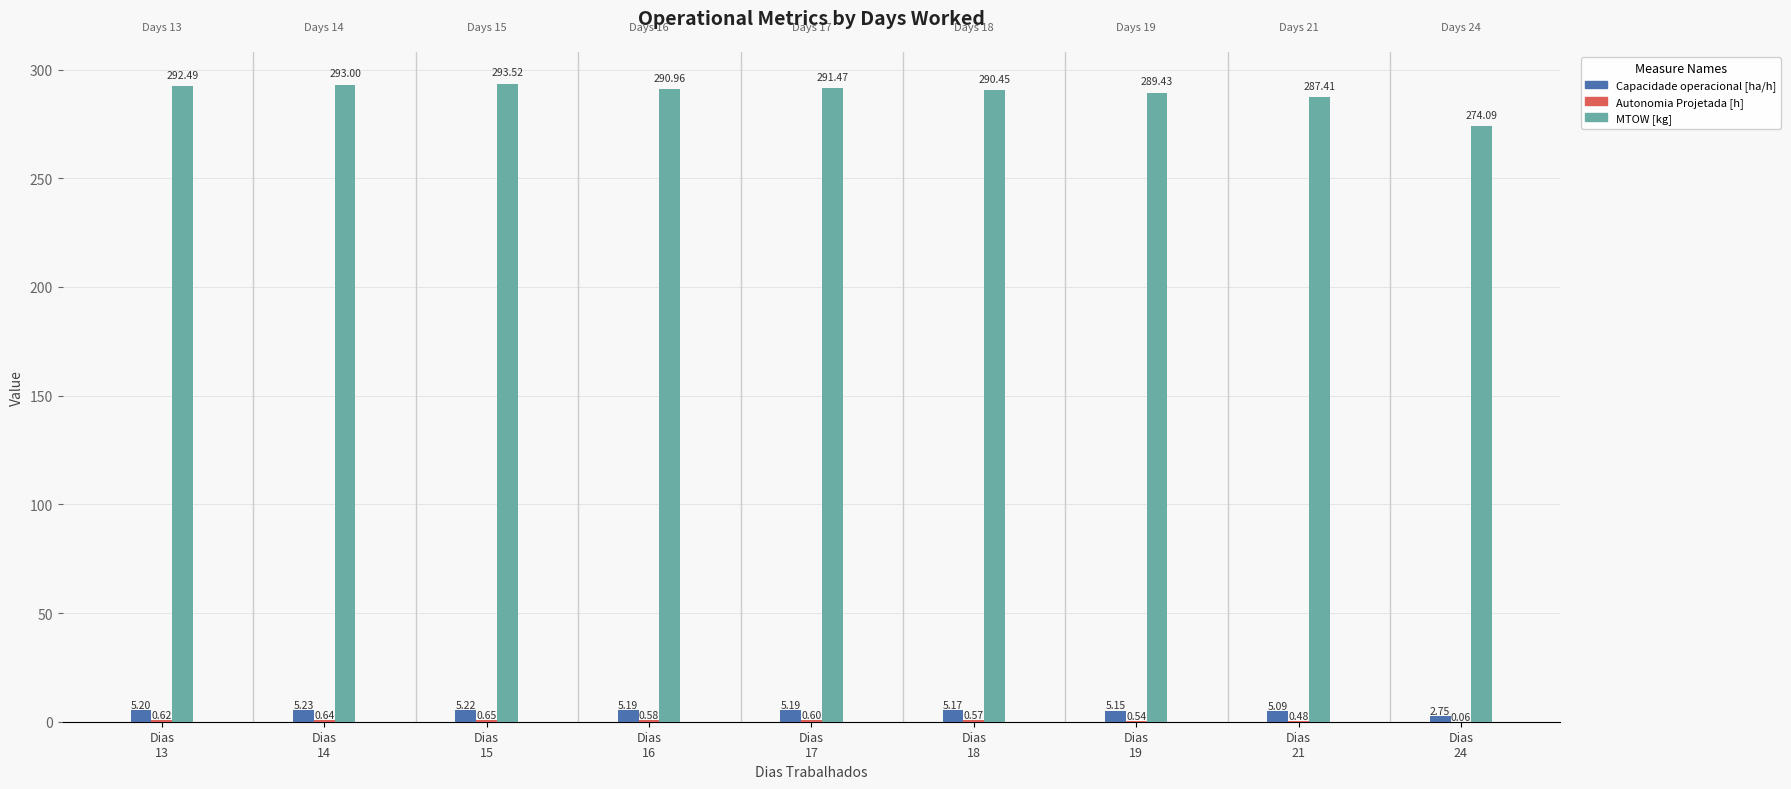

What is the sum of all Capacidade operacional [ha/h] values?

44.2